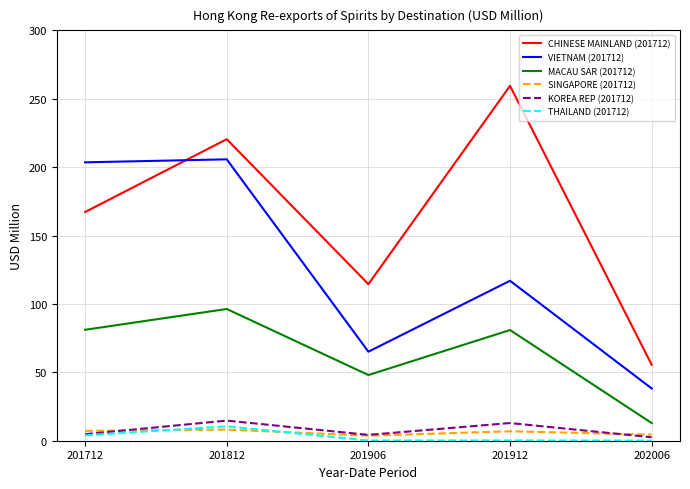

What is the difference between the highest and lowest values at 201812?

212.3